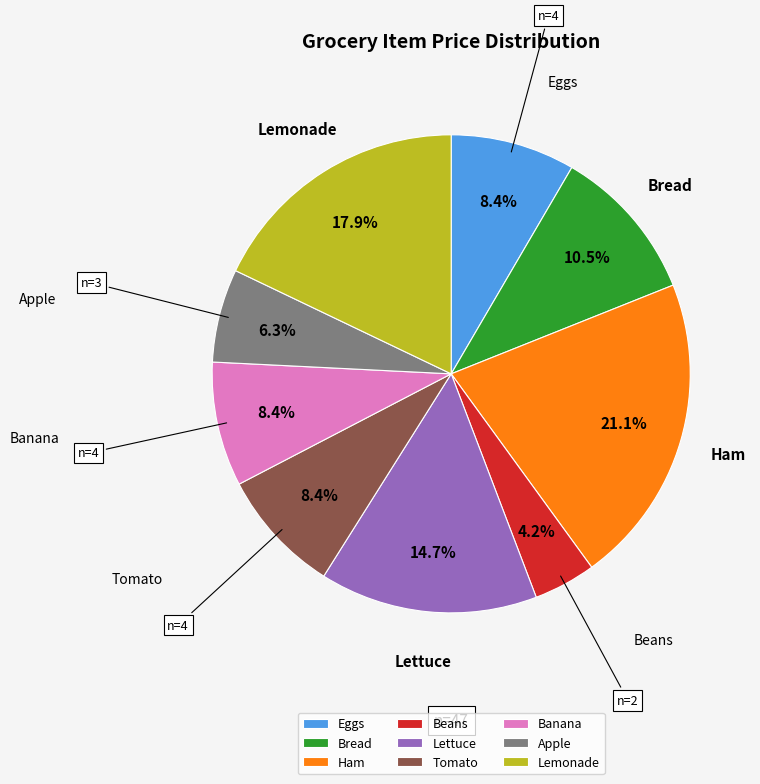

Combined, do Eggs and Ham account for over 50%?

No